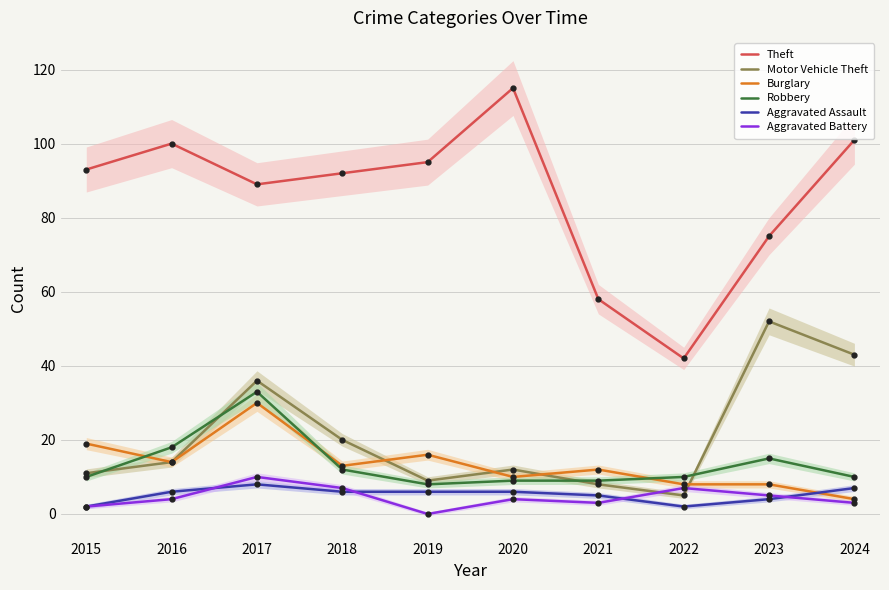

Which category has the highest value in the Burglary series?

2017